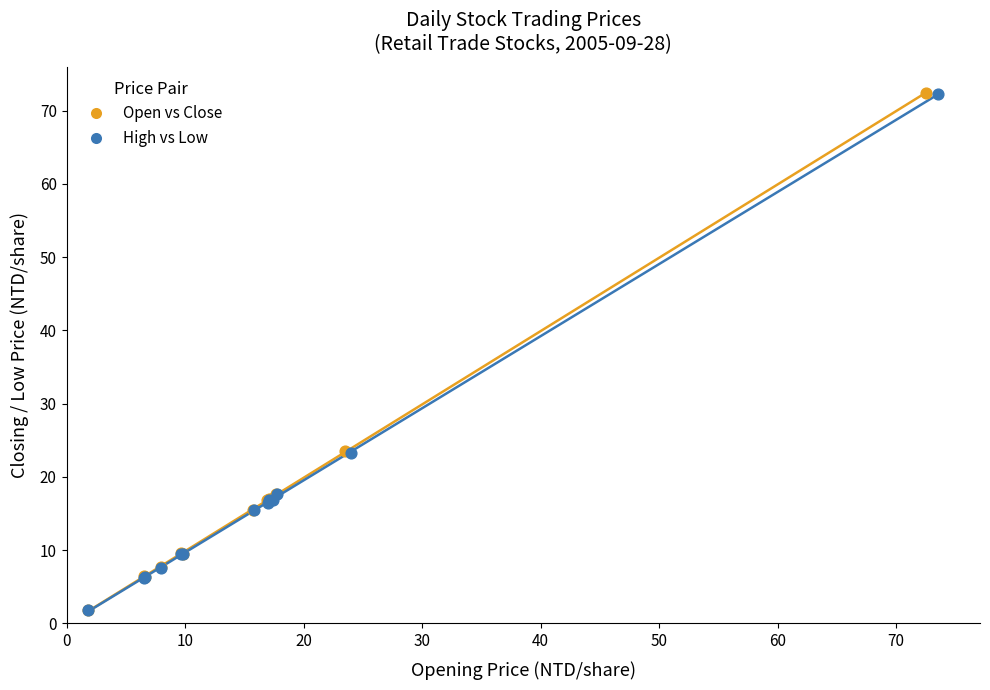

Which series has the largest Y range (max minus min)?

Open vs Close